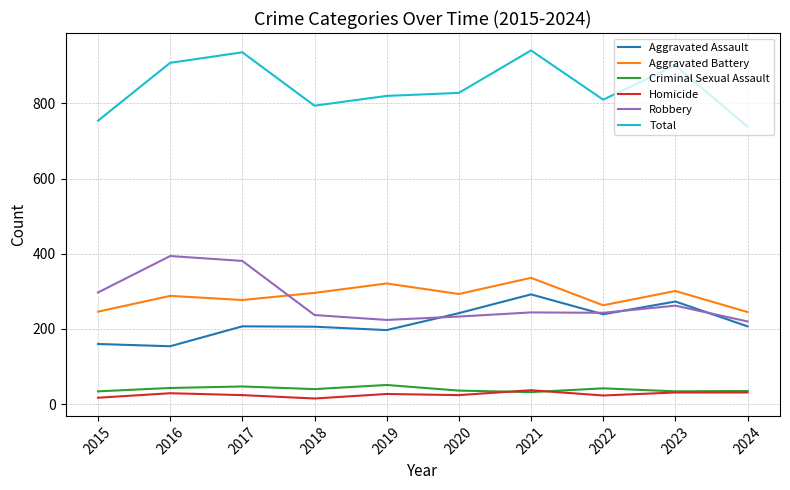

The value of Robbery at 2022 is 104. True or false?

False